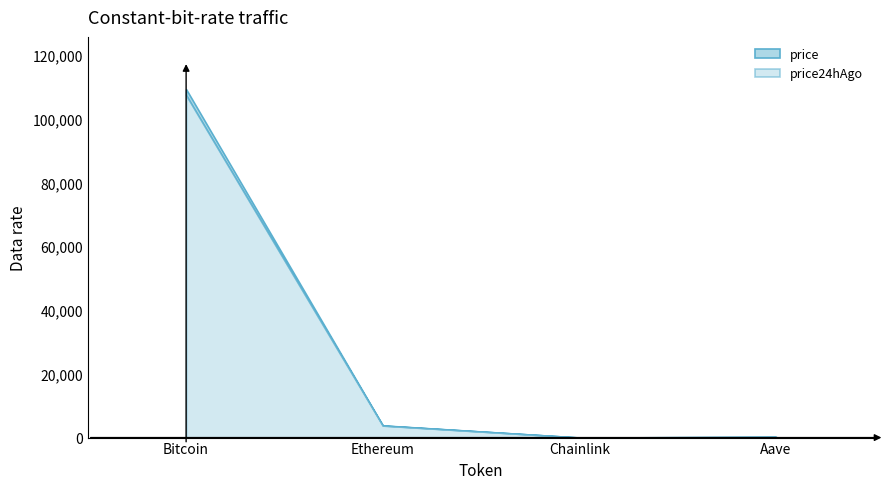

Rank the series by their average value, from highest to lowest.

price, price24hAgo